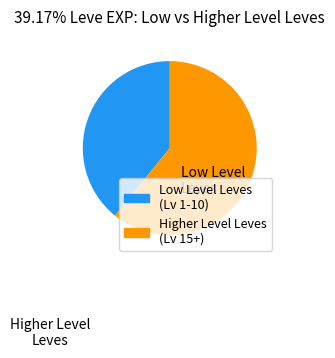

Combined, do Higher Level Leves (Lv 15+) and Low Level Leves (Lv 1-10) account for over 50%?

Yes